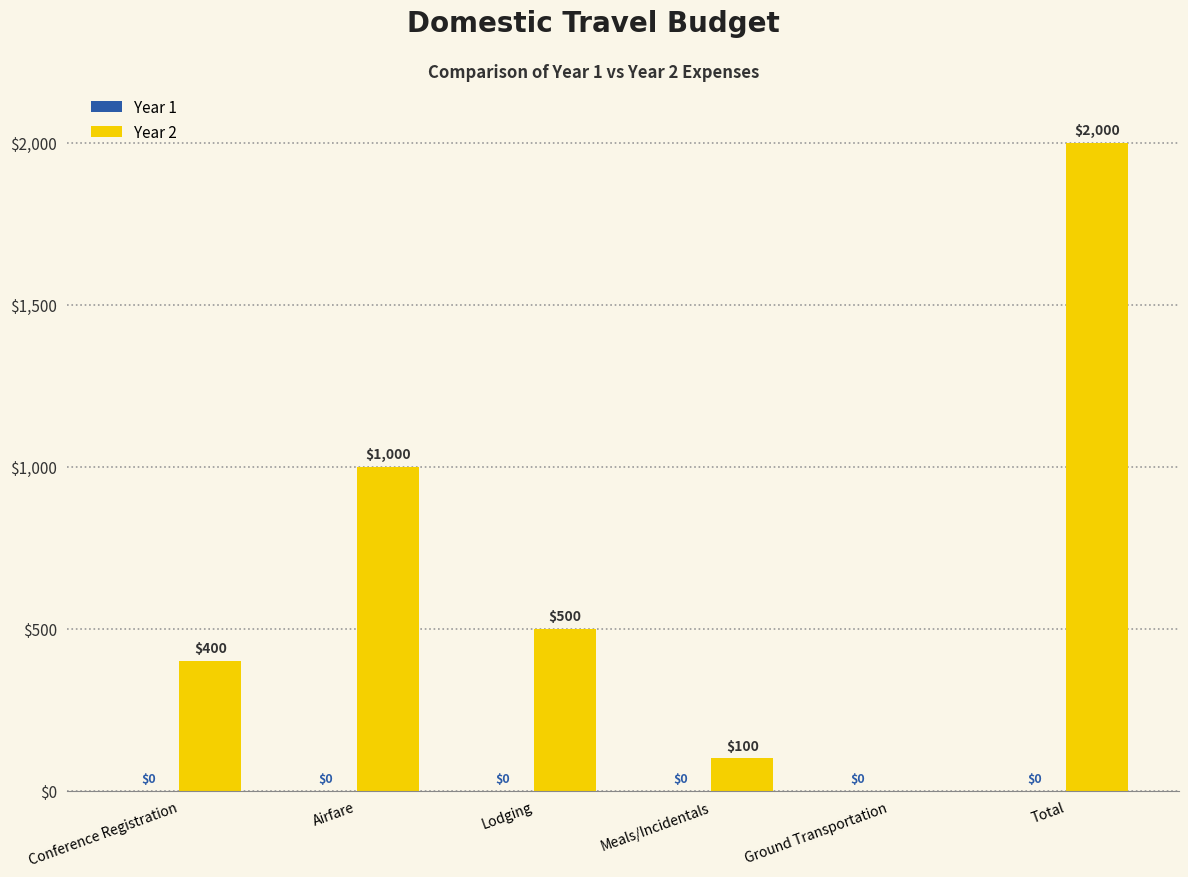

Reading left to right, list all the values displayed in this chart.

Conference Registration=400	Airfare=1000	Lodging=500	Meals/Incidentals=100	Ground Transportation=0	Total=2000